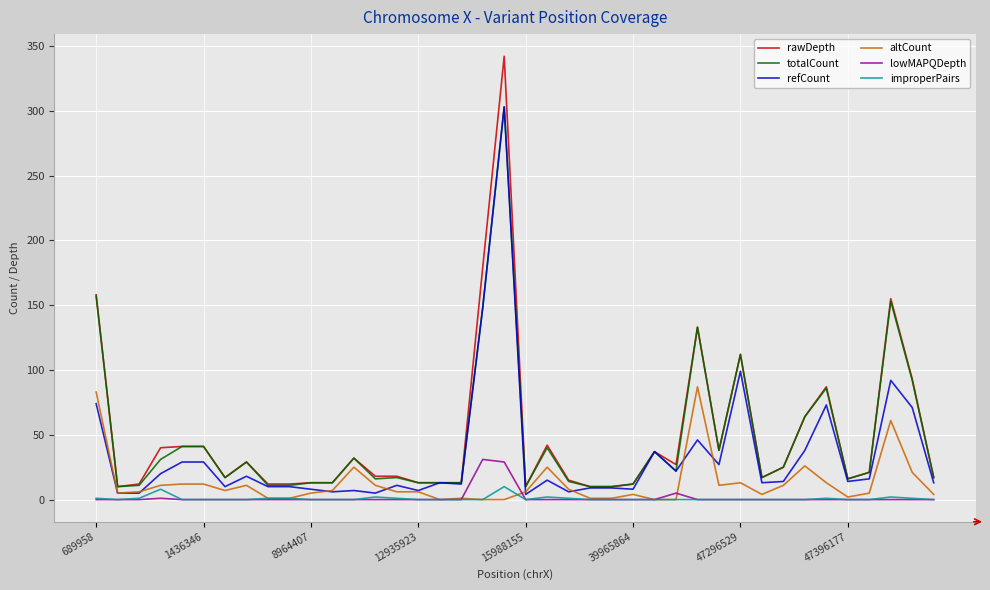

True or false: rawDepth and improperPairs cross at least once.

False